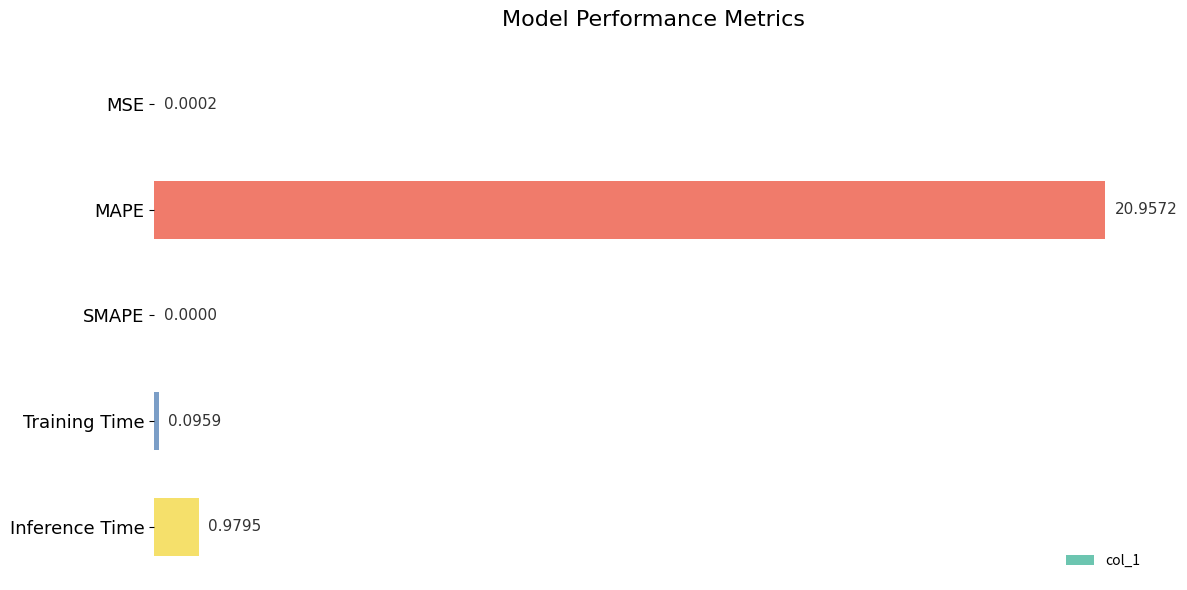

Which category has the highest value across all series?

MAPE